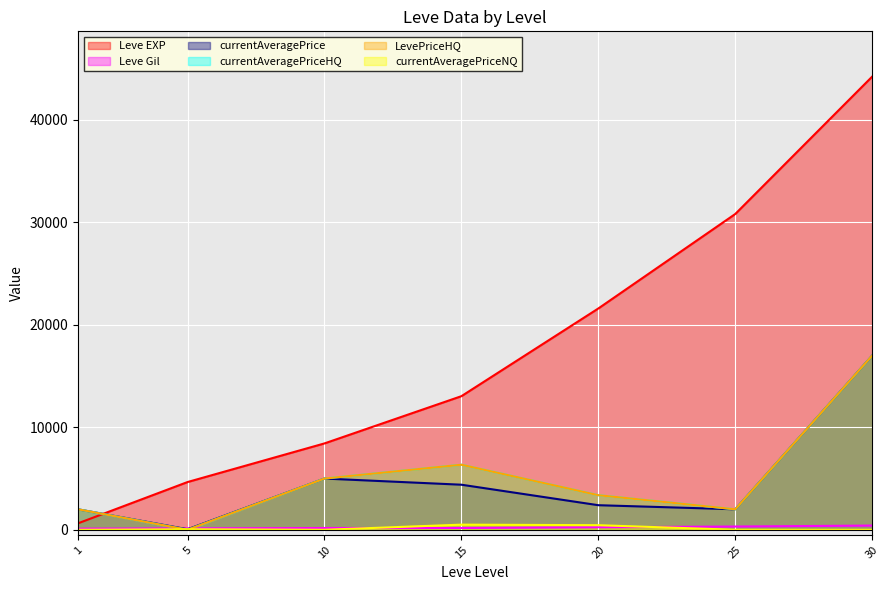

What is the approximate value of Leve EXP at 10, to the nearest 10?

8430